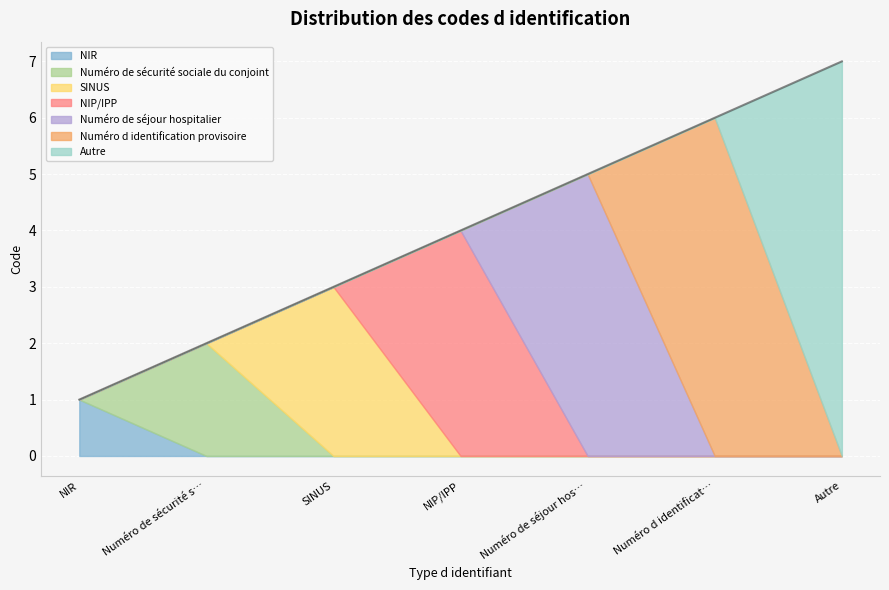

What is the label of the 4th point from the left?

NIP/IPP